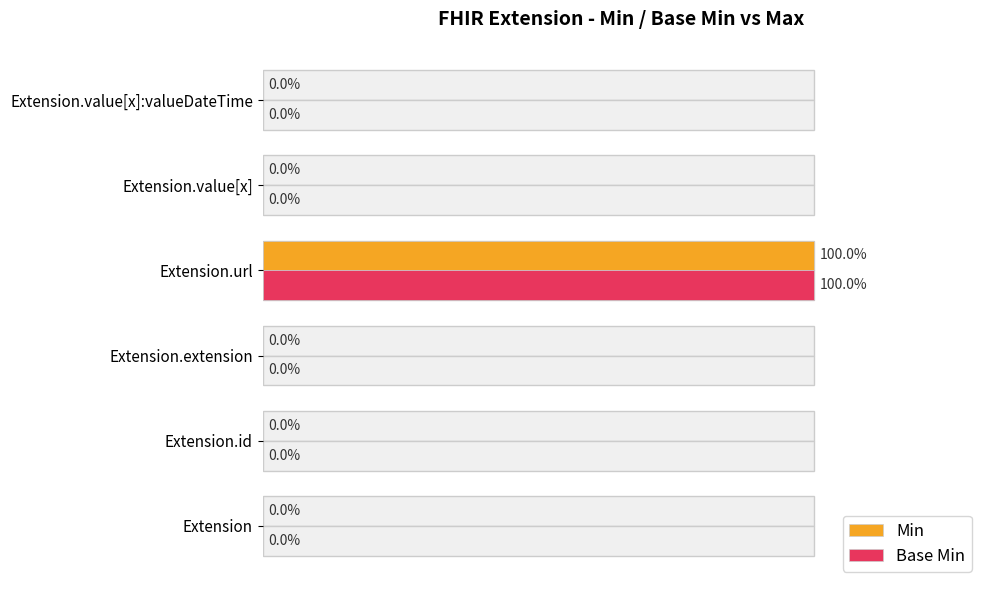

Are the bars grouped side by side (vs. stacked)?

Yes